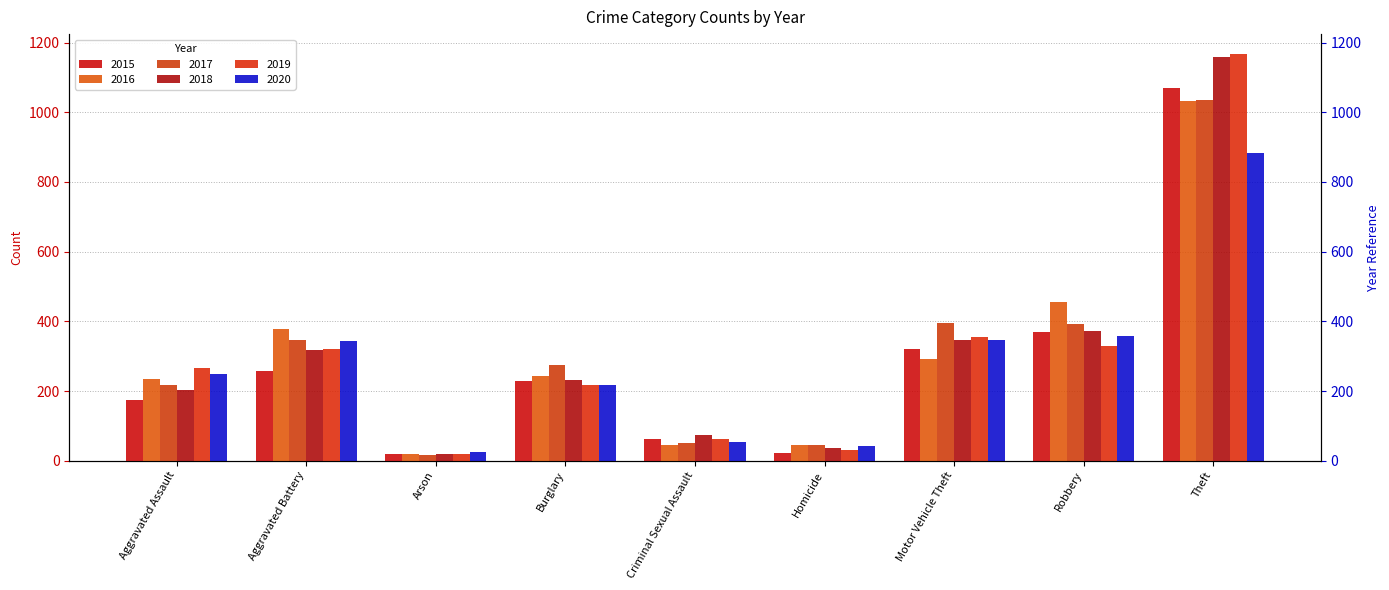

What is the difference between the maximum and second lowest values in the 2019 series?

1135